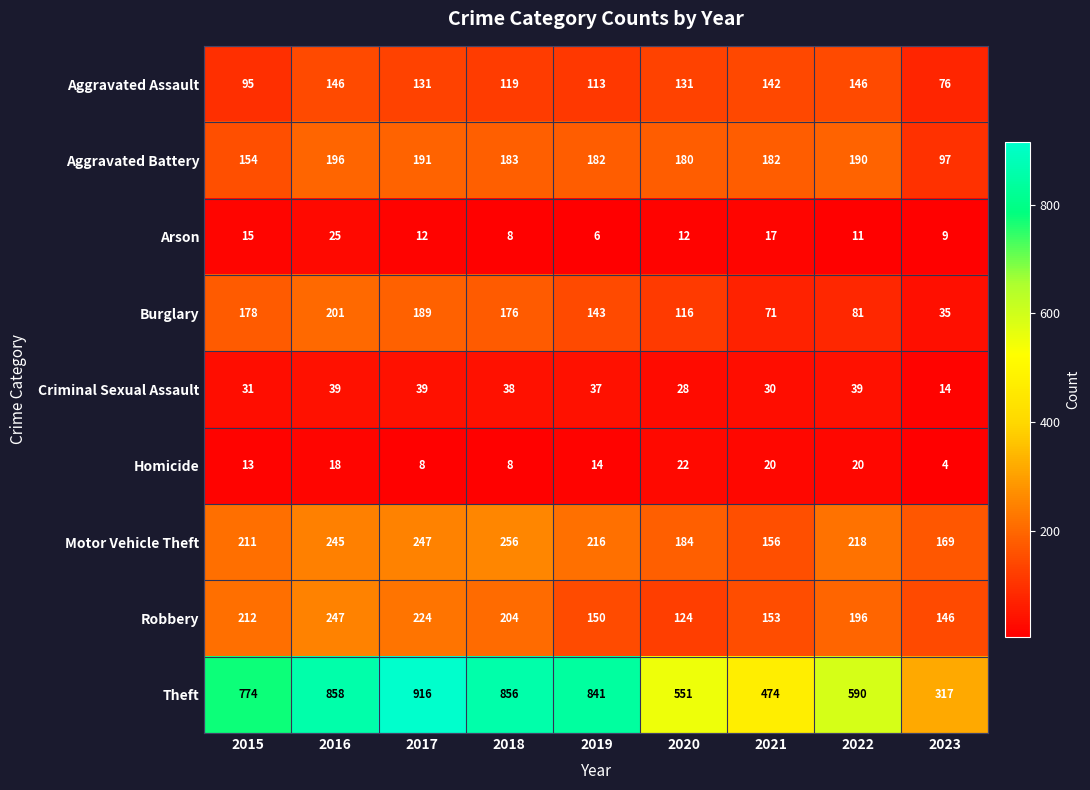

At which category is the sum across all series the highest?

2016